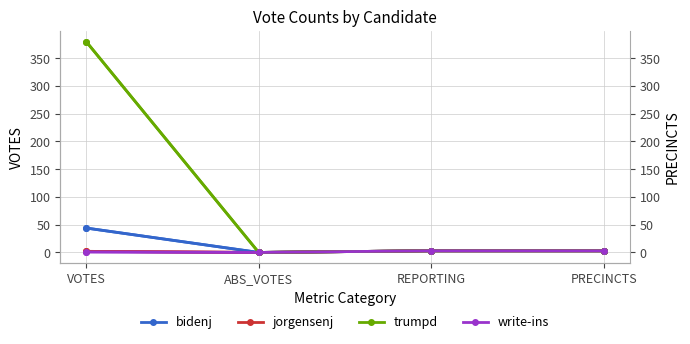

How many values in bidenj are above zero?

3